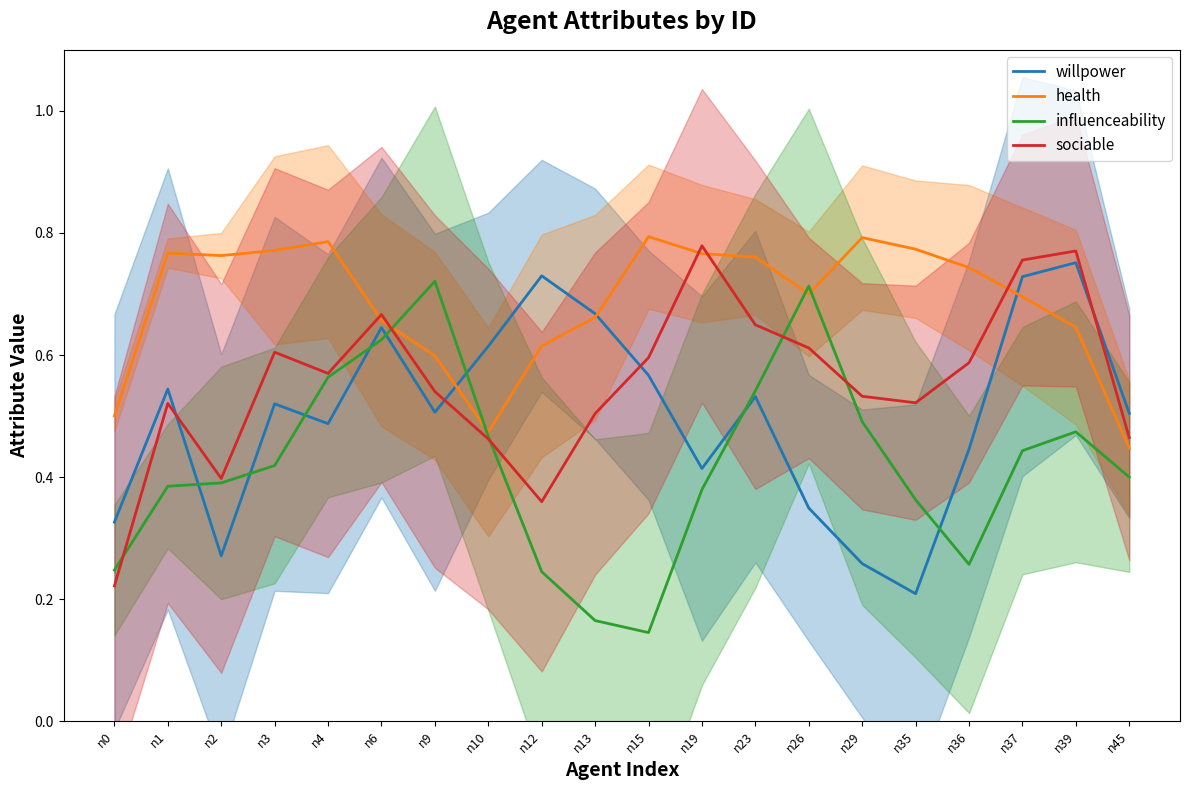

Is it true that willpower equals 0.4 at n19?

True